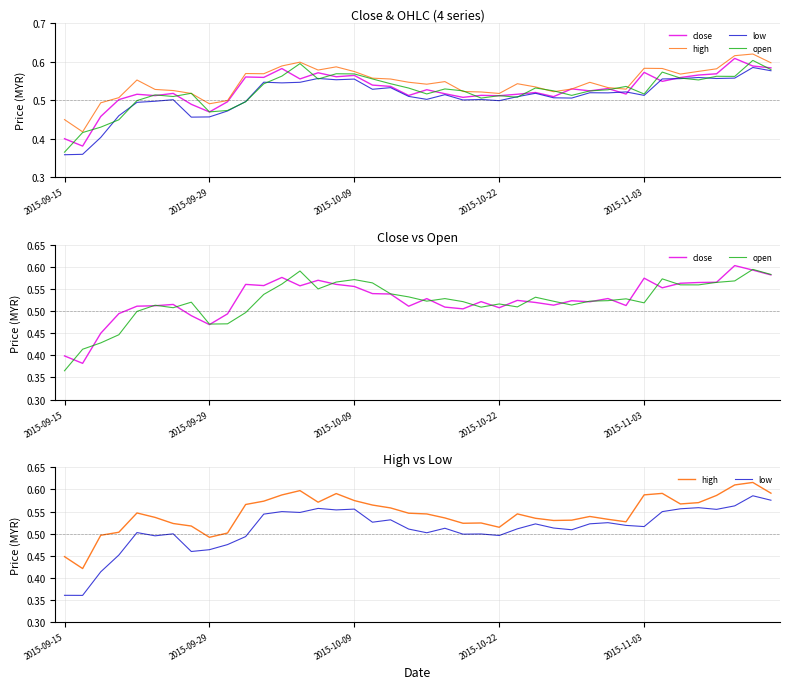

What is the sum of the open values at 32 and 21?

1.0